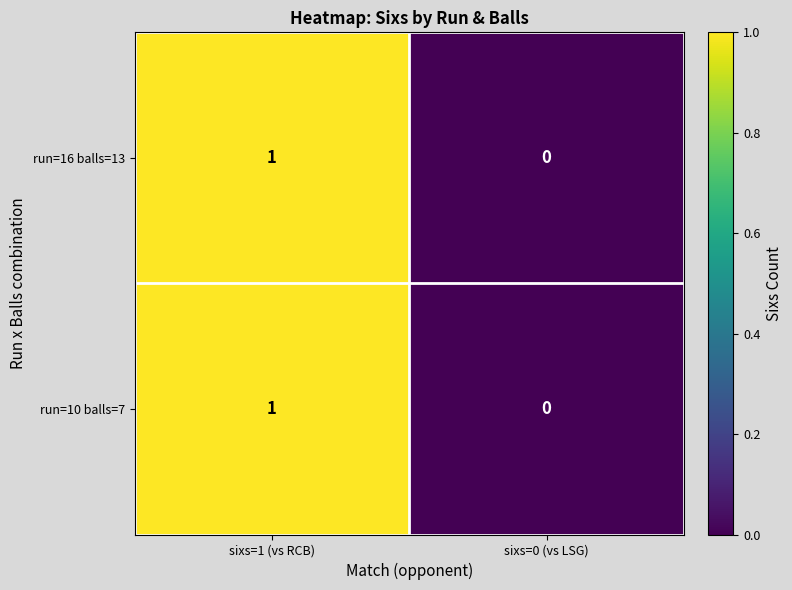

At which label is run=16 balls=13 closest to 0?

sixs=0 (vs LSG)